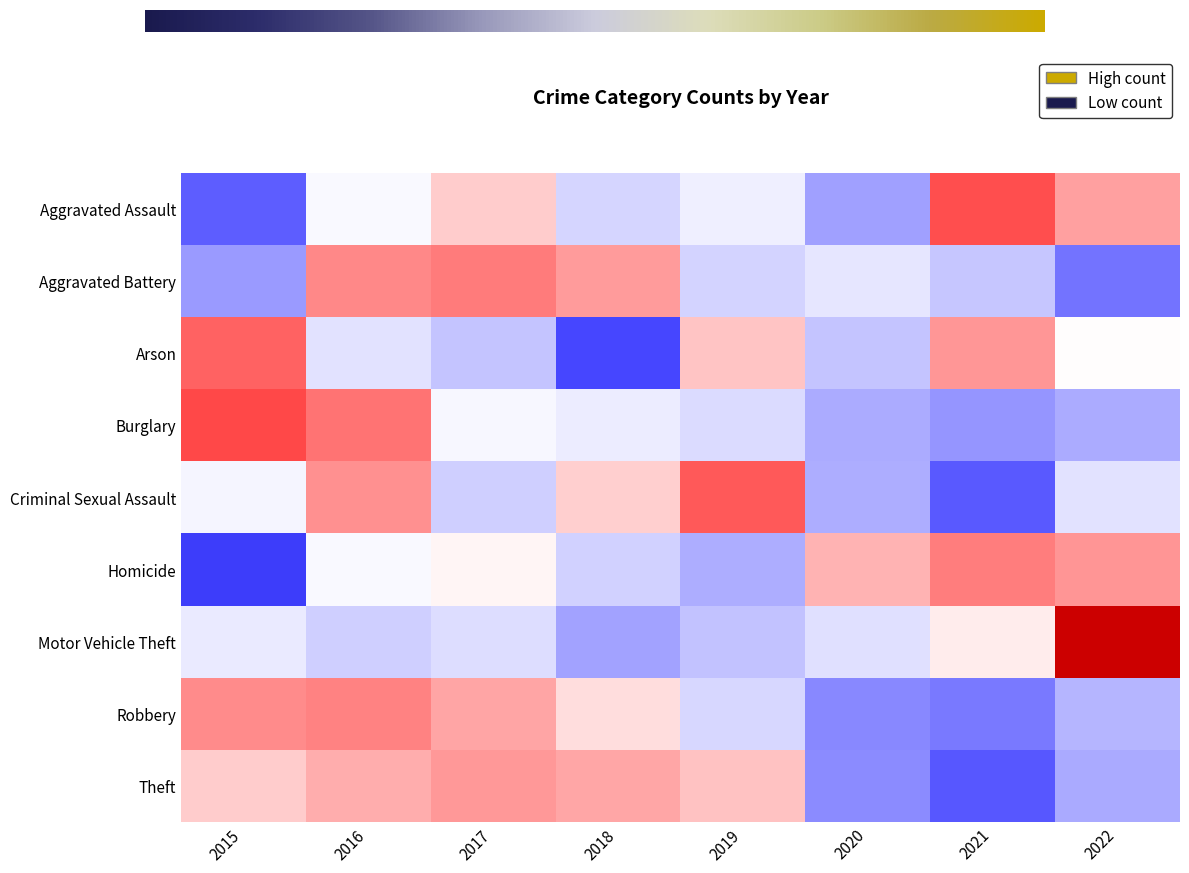

True or false: Homicide has a value of -1.2 at 2015.

False